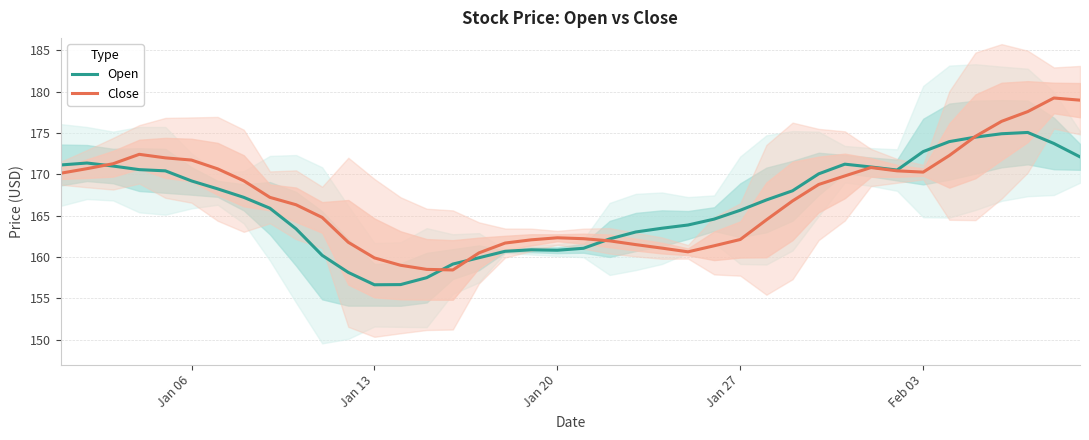

The value of Open at Feb 03 is 172.7. True or false?

True